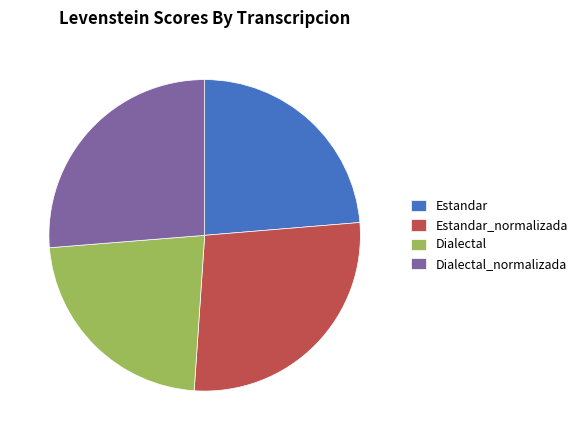

Between Dialectal and Estandar, which is larger?

Estandar